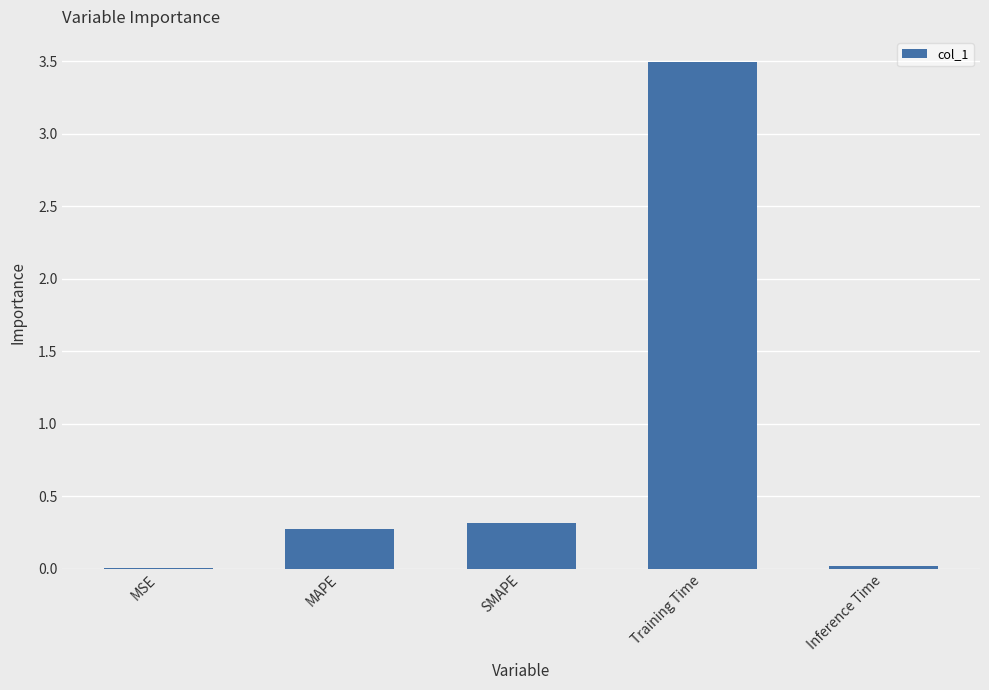

Read the value at MAPE.

0.3